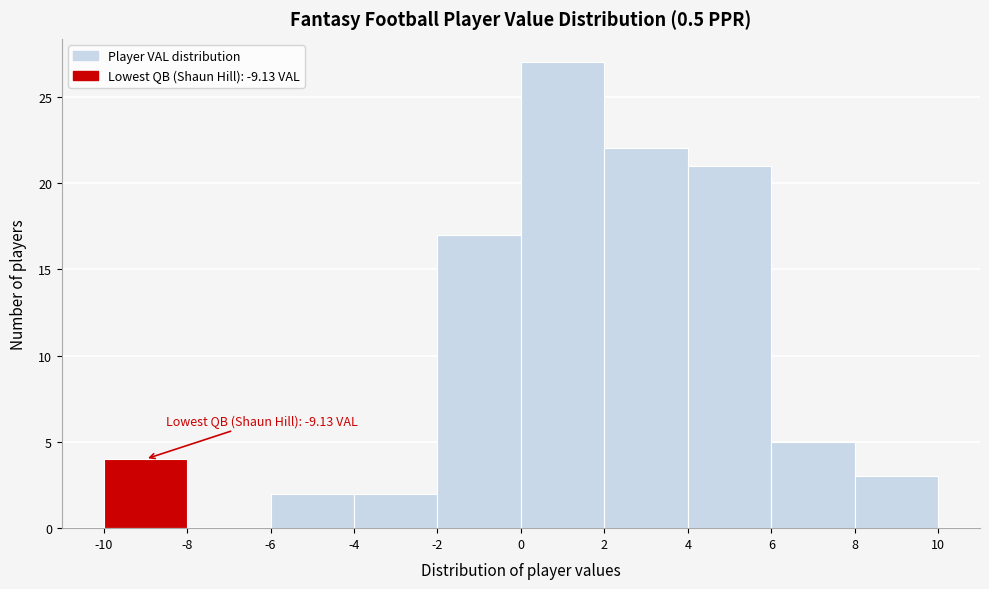

Which range on the x-axis has the tallest bar?

0 to 2